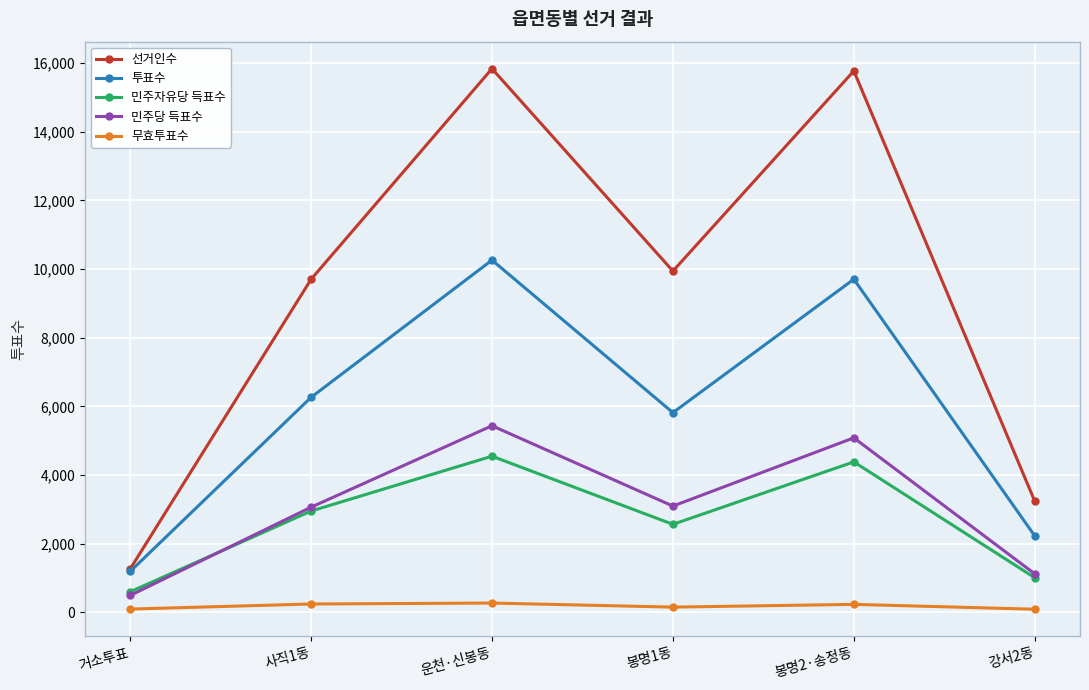

What is the maximum value for 선거인수?

15836